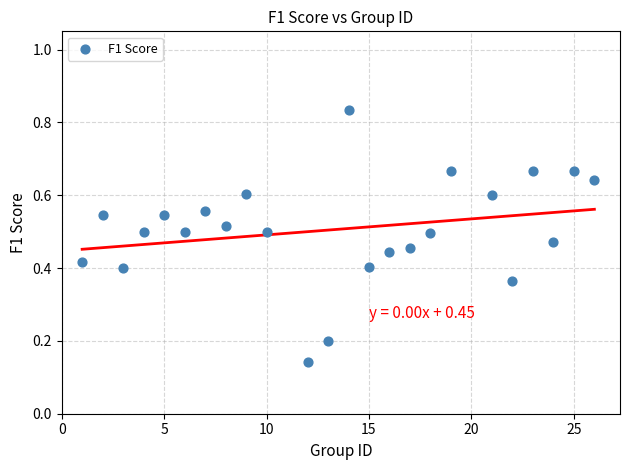

What is the range of X values (max minus min)?

25.0